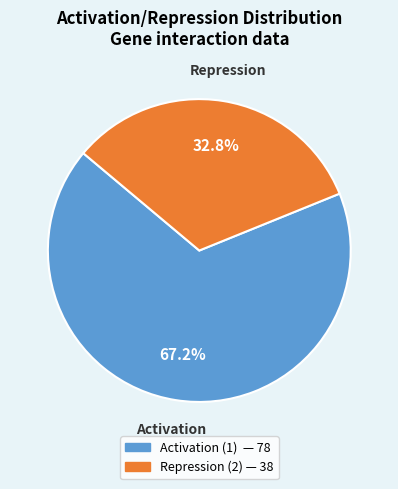

True or false: Repression accounts for 33% of the total.

True